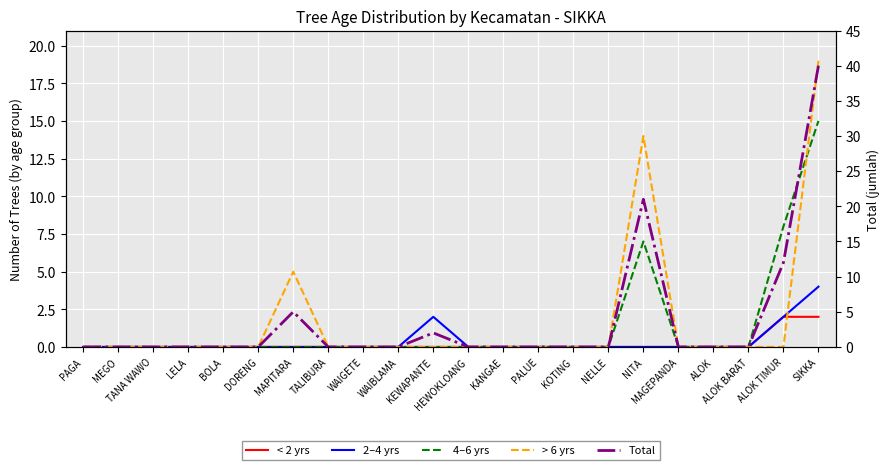

At which label is < 2 yrs closest to 1?

PAGA